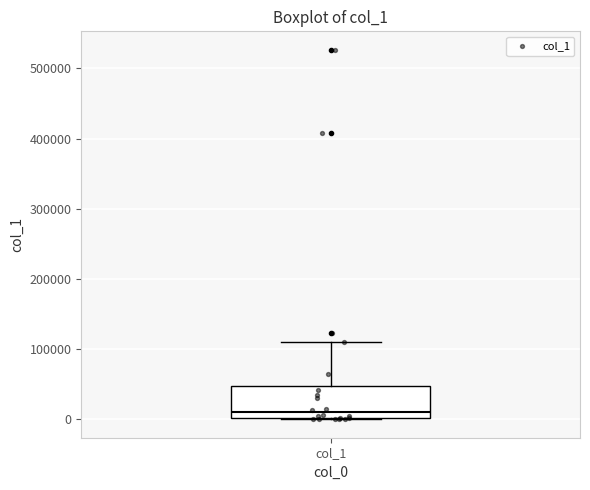

Transcribe this box plot: give where the median line is, the range the box spans, and where the two whiskers end, as read against the y-axis. The values are not printed on the chart, so give them approximately, as read against the axis.

median 10000, box 0 to 50000, whiskers 0 to 110000